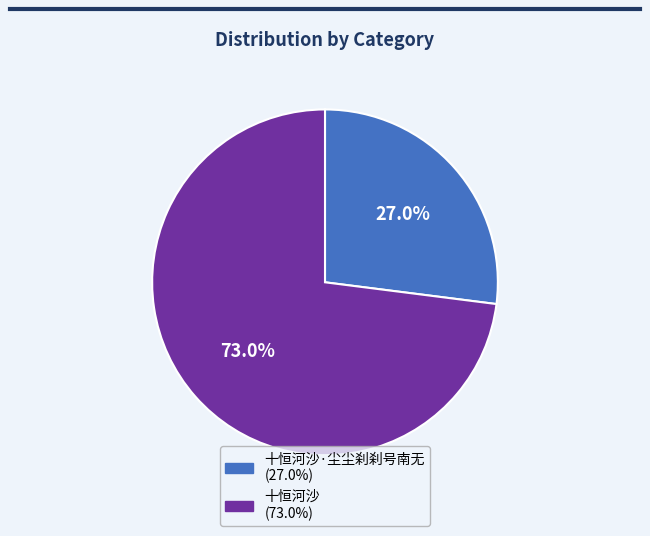

Is there a majority slice in this chart?

Yes